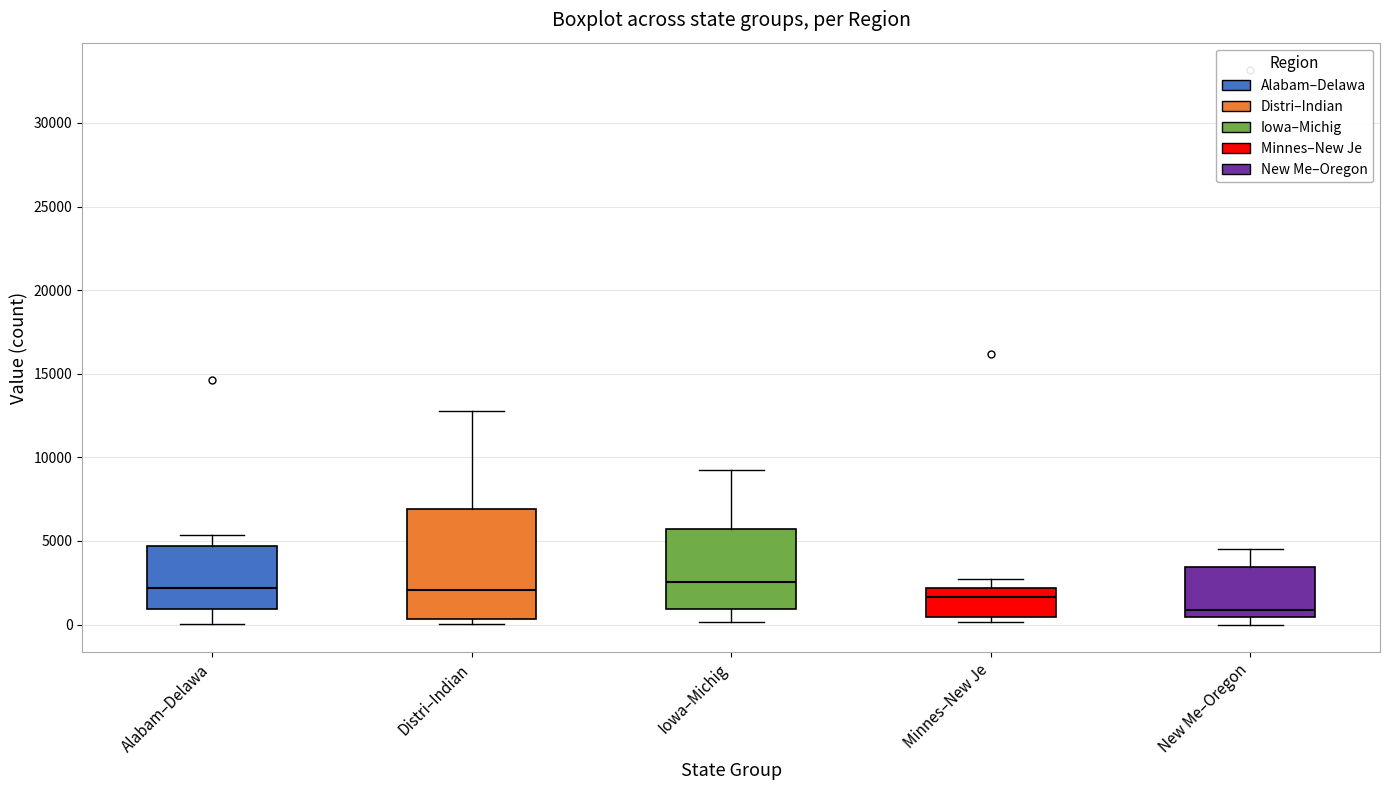

Reading left to right, transcribe this box plot: for each box, give where its median line is, the range the box spans, and where its two whiskers end, as read against the y-axis. The values are not printed on the chart, so give them approximately, as read against the axis.

Alabam–Delawa: median 2000, box 1000 to 4500, whiskers 0 to 5500
Distri–Indian: median 2000, box 500 to 7000, whiskers 0 to 13000
Iowa–Michig: median 2500, box 1000 to 5500, whiskers 0 to 9000
Minnes–New Je: median 1500, box 500 to 2000, whiskers 0 to 2500
New Me–Oregon: median 1000, box 500 to 3500, whiskers 0 to 4500